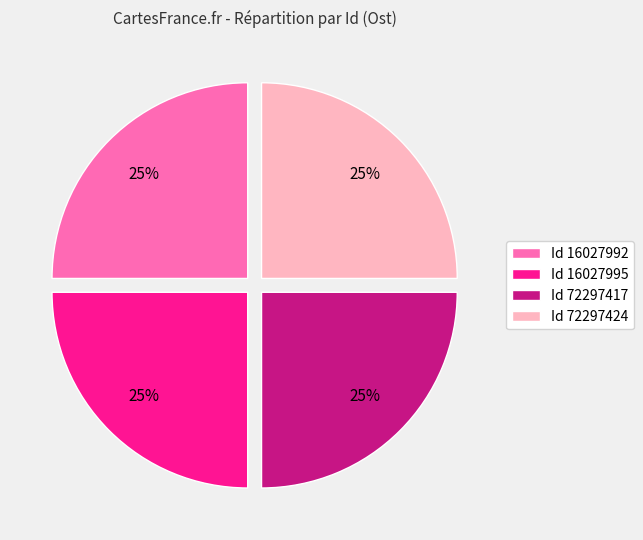

What percentage is the Id 16027995 slice, to the nearest percent?

25%